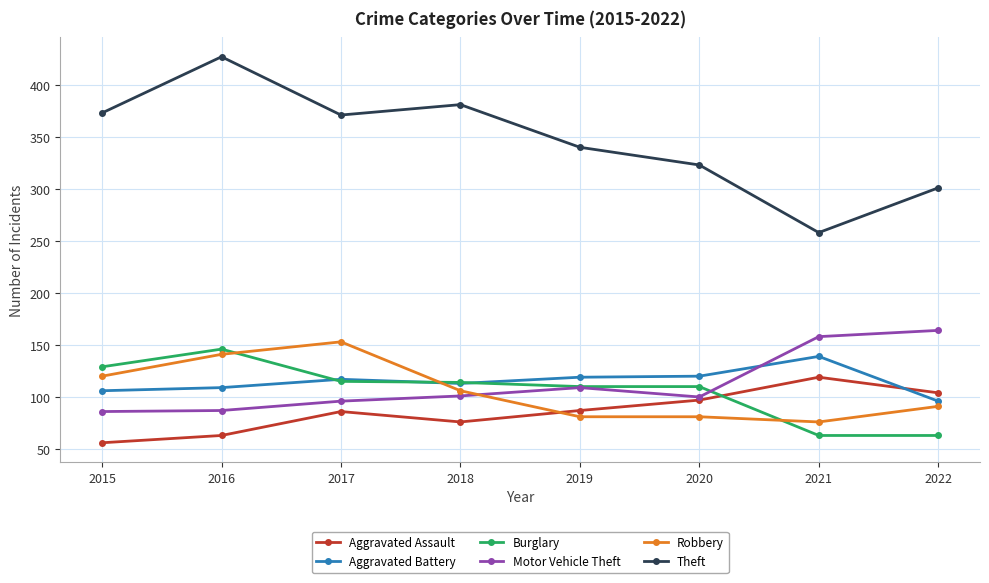

What is the spread (max minus min) of values at 2018?

305